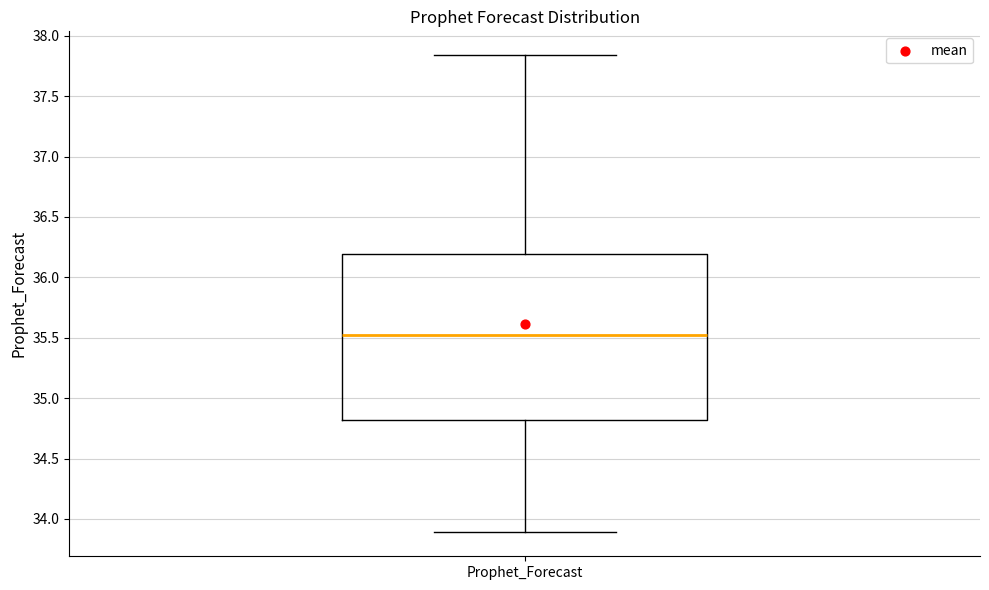

Where does the upper whisker of the box for Prophet_Forecast end on the y-axis? The values are not printed on the chart, so give them approximately, as read against the axis.

37.85